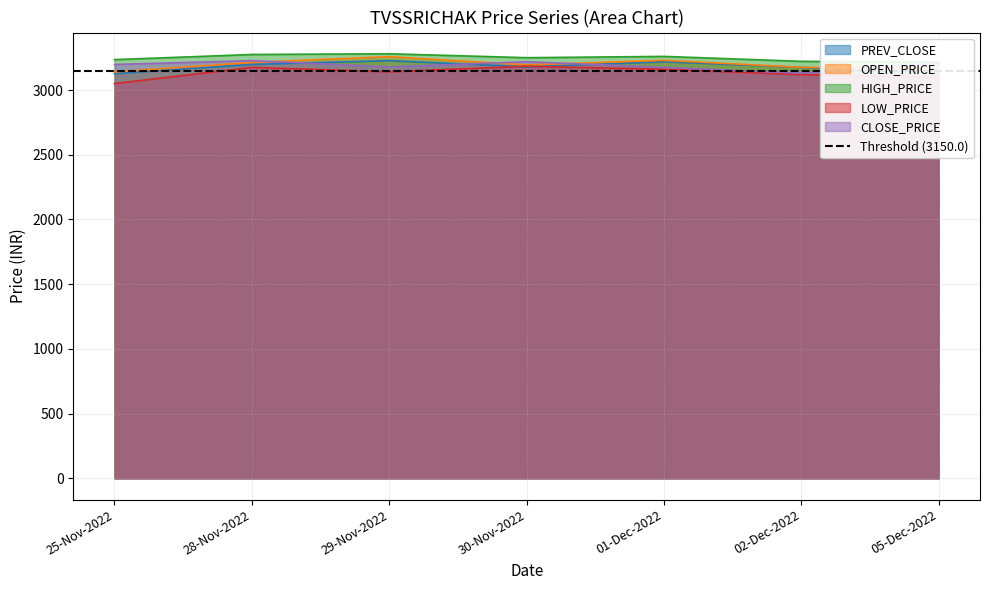

What is the sum of all CLOSE_PRICE values?

22336.5